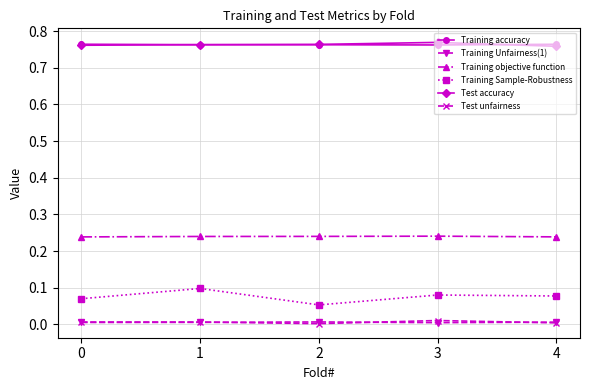

Is the value of Training Sample-Robustness at 3 greater than the value of Training objective function at 4?

No